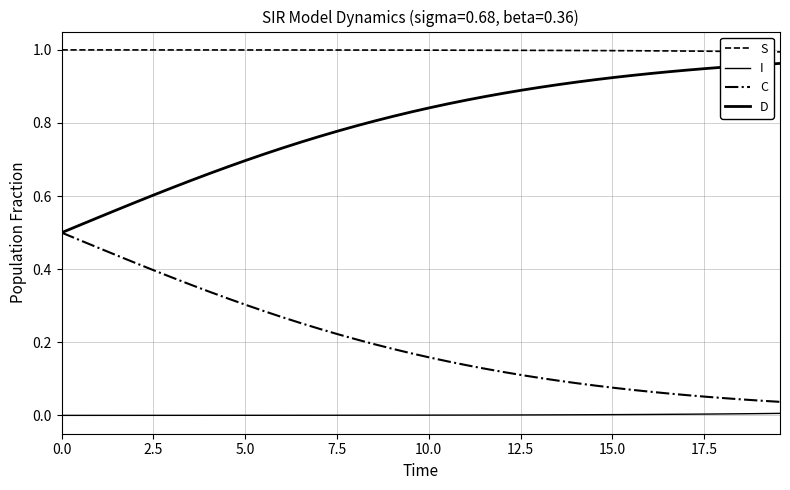

Is this an area chart (filled region under the line)?

No